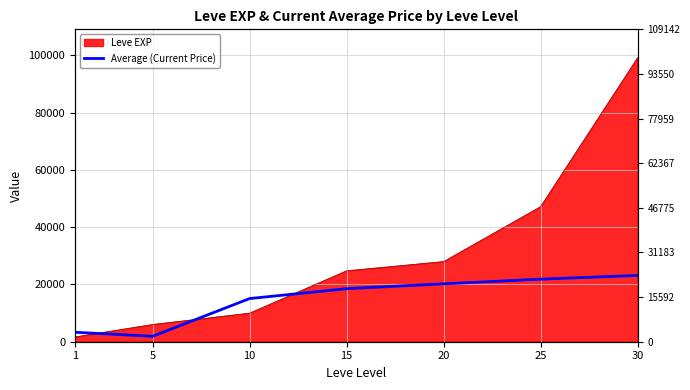

What is the difference between the second highest and minimum values?

19951.5